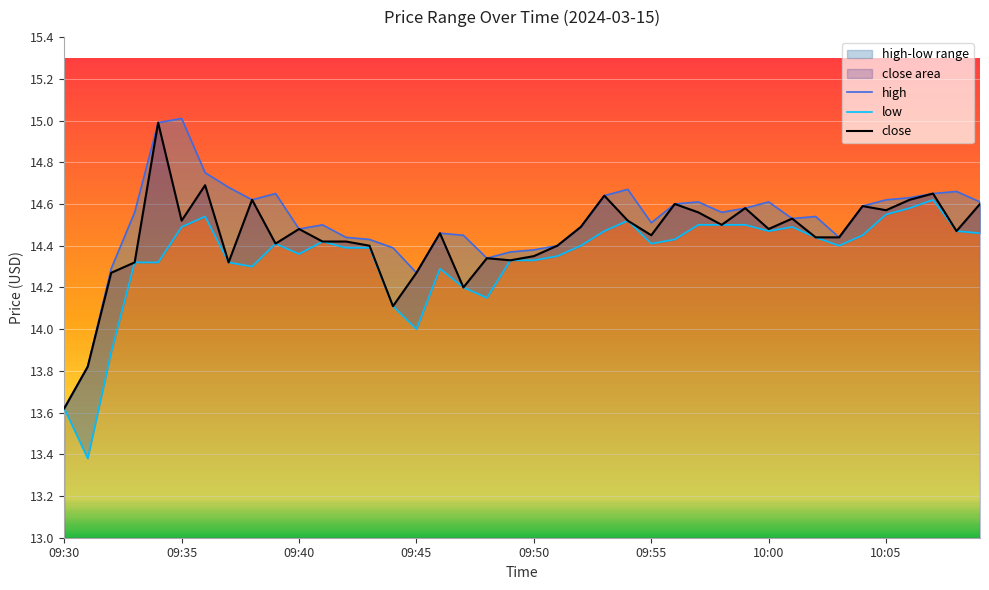

Between 12 and 32, which is larger?

32